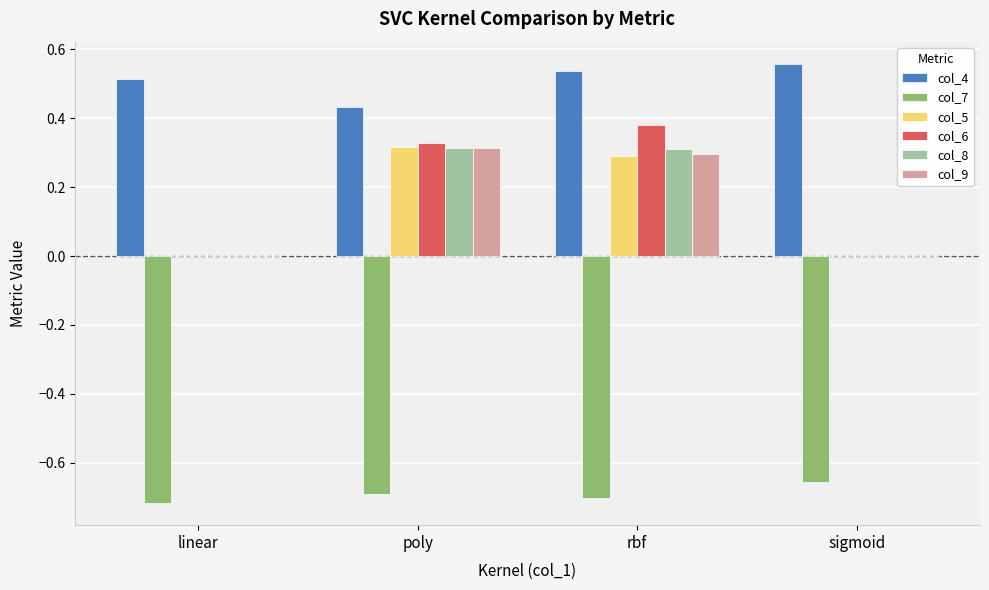

Which series has the largest range (max minus min)?

col_6